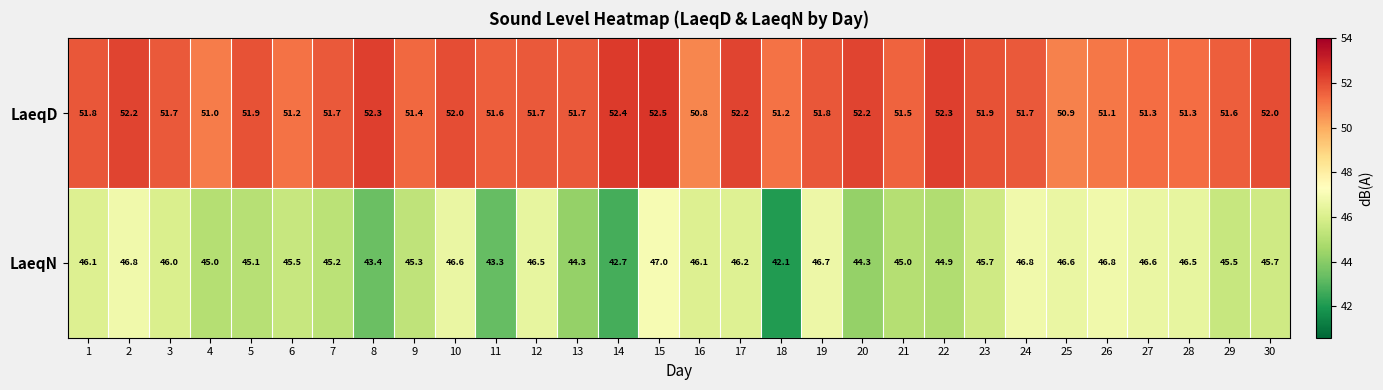

The value of LaeqN at 25 is 46.6. True or false?

True